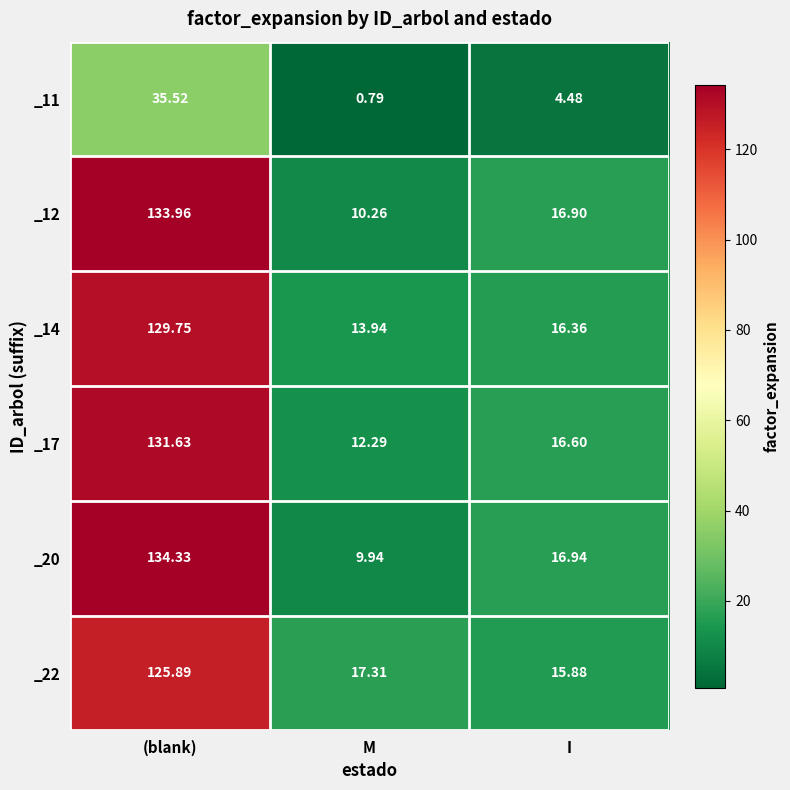

What is the difference between the highest and lowest values at I?

12.5